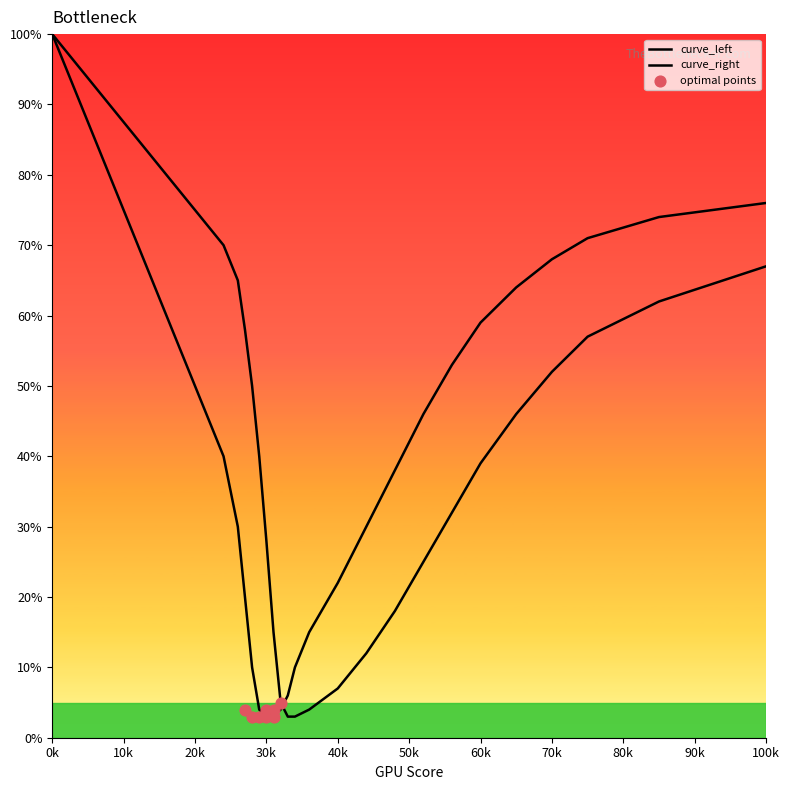

Which series reaches the maximum Y coordinate?

curve_left